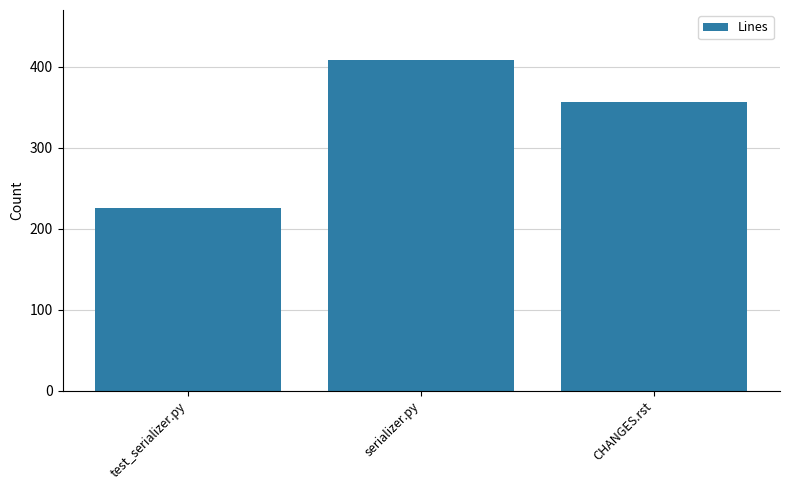

Rank the categories by value from lowest to highest.

test_serializer.py, CHANGES.rst, serializer.py